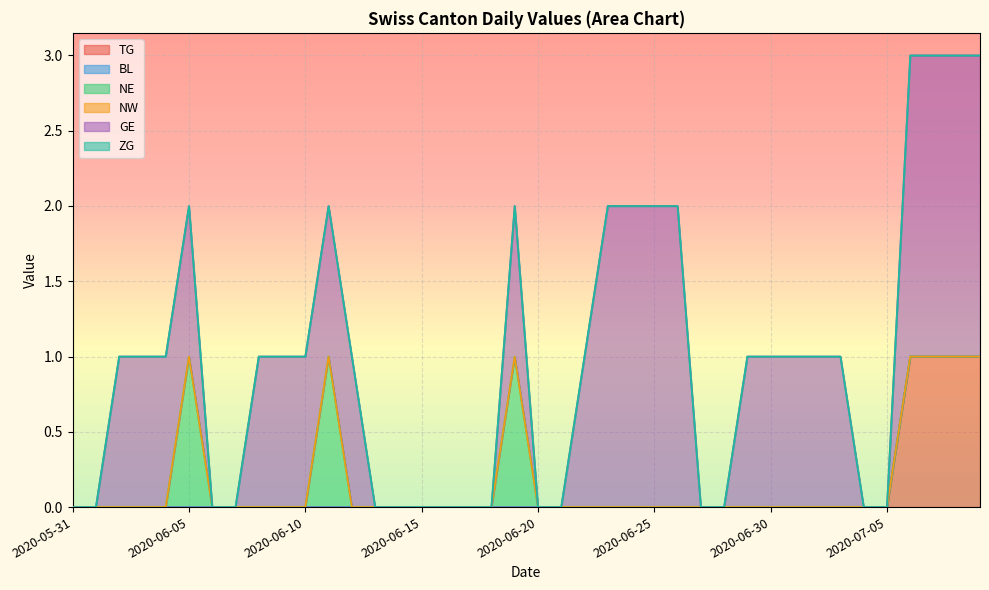

What is the total value across all series at 2020-06-26?

2